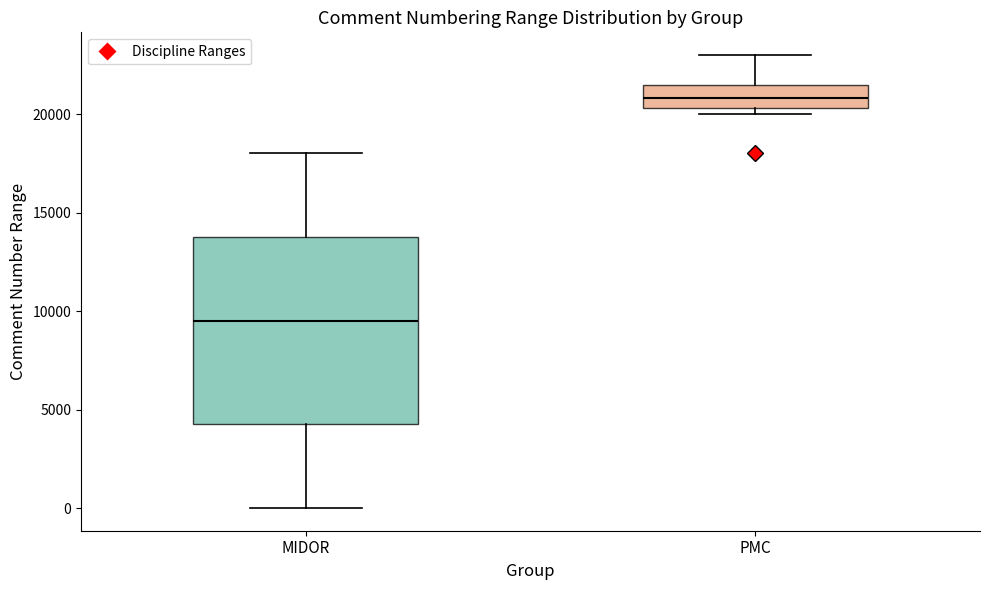

Reading left to right, read every box against the y-axis: the position of its median line, the range the box covers, and the ends of its whiskers. The values are not printed on the chart, so give them approximately, as read against the axis.

MIDOR: median 9500, box 4500 to 14000, whiskers 0 to 18000
PMC: median 21000, box 20500 to 21500, whiskers 20000 to 23000